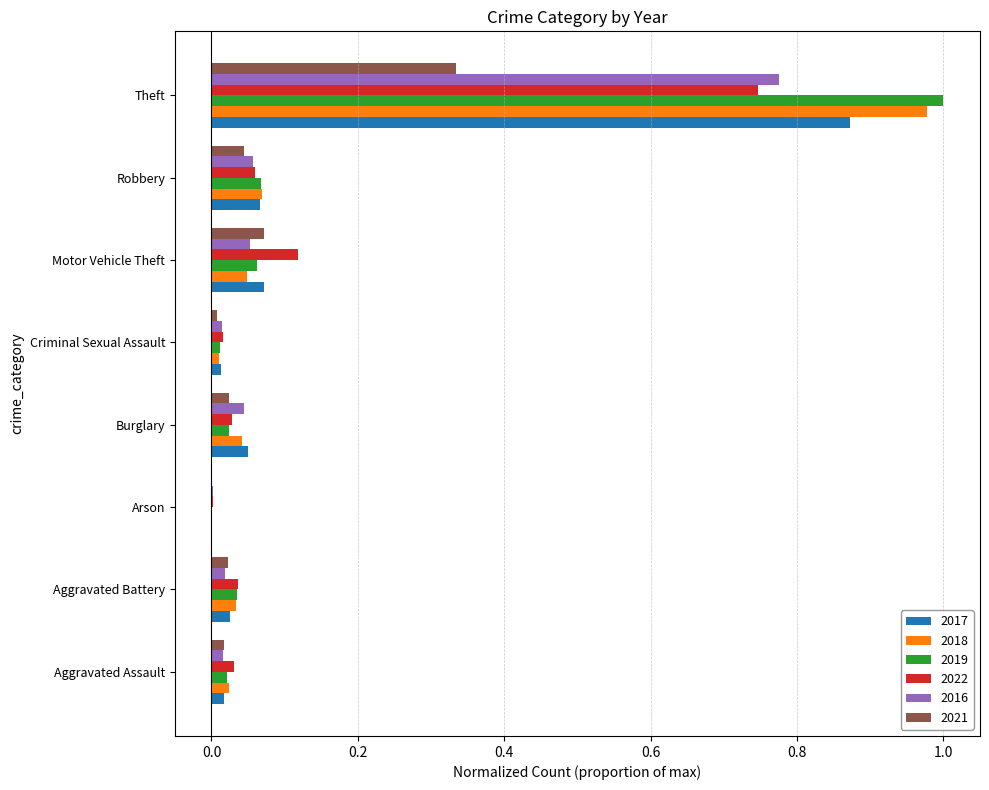

The value of 2021 at Robbery is 0.0. True or false?

True